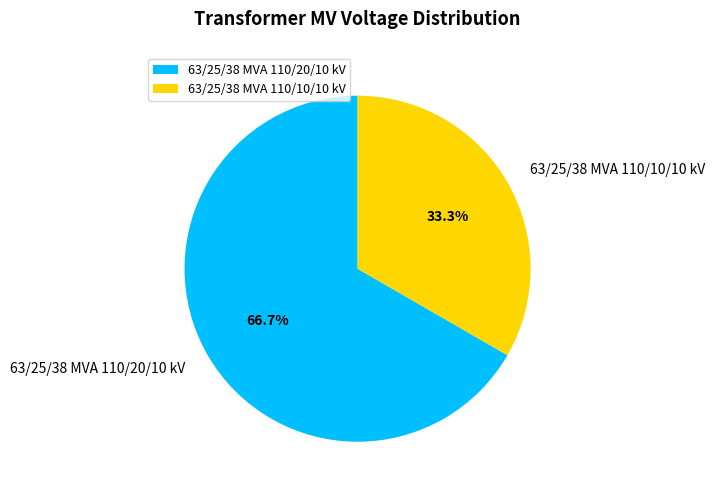

Is there any slice that represents more than half of the pie?

Yes